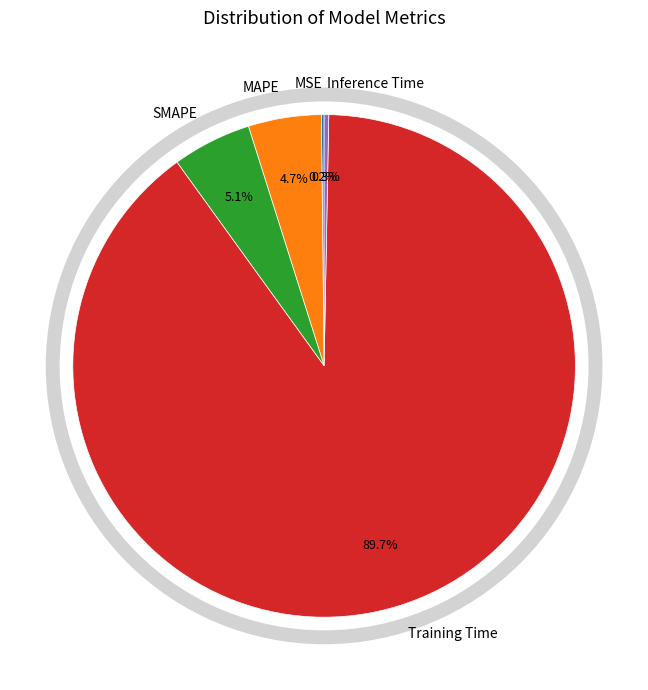

Combined, do MAPE and Training Time account for over 50%?

Yes